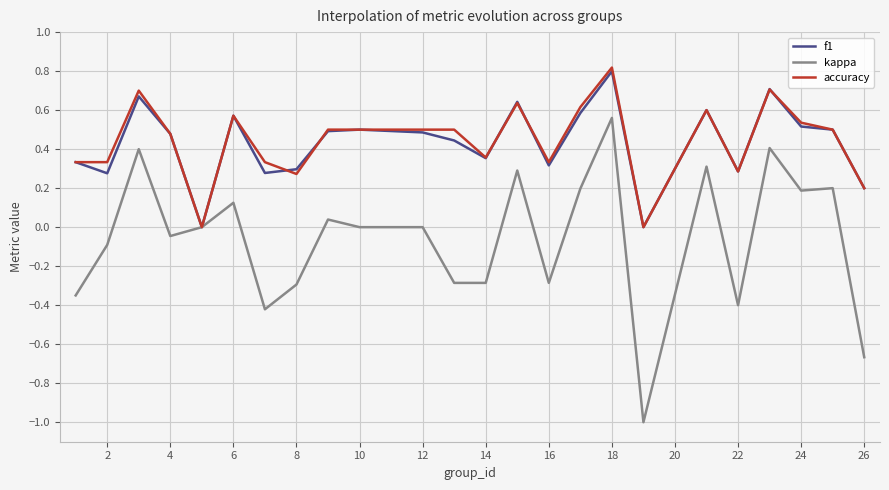

What is the lowest value of the kappa series?

-1.0